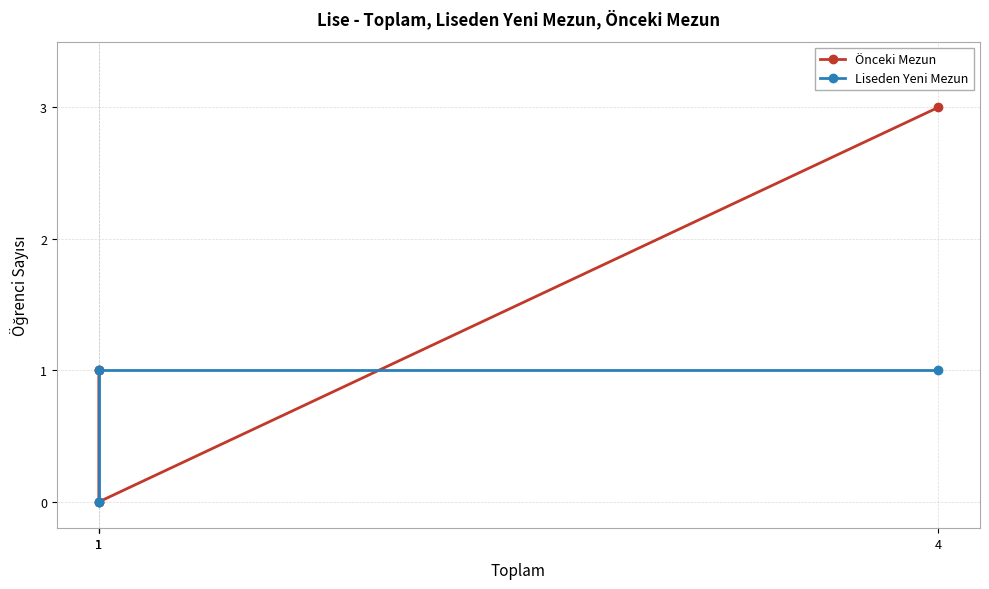

Which series has the largest total across all categories?

Önceki Mezun